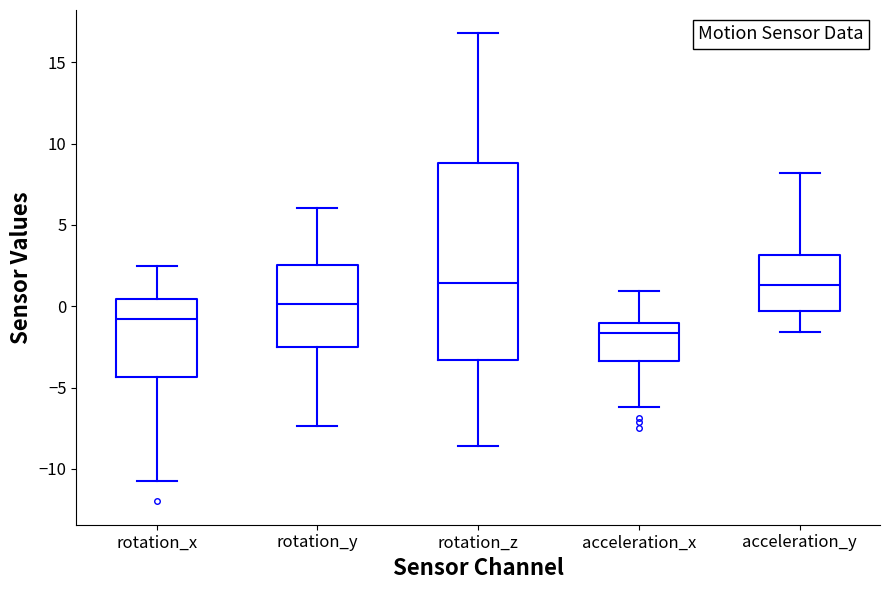

Where is the upper edge of the box for rotation_x on the y-axis? The values are not printed on the chart, so give them approximately, as read against the axis.

0.5